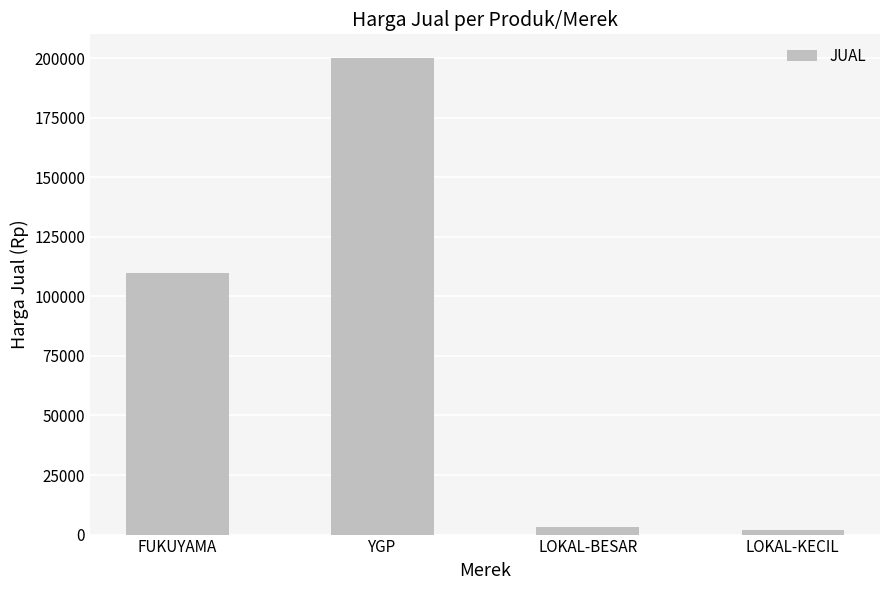

What is the label of the 1st bar from the left?

FUKUYAMA